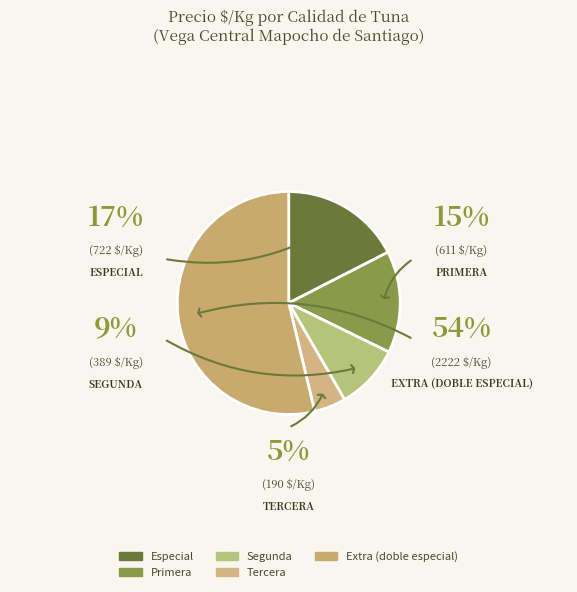

Is there any slice that represents more than half of the pie?

Yes